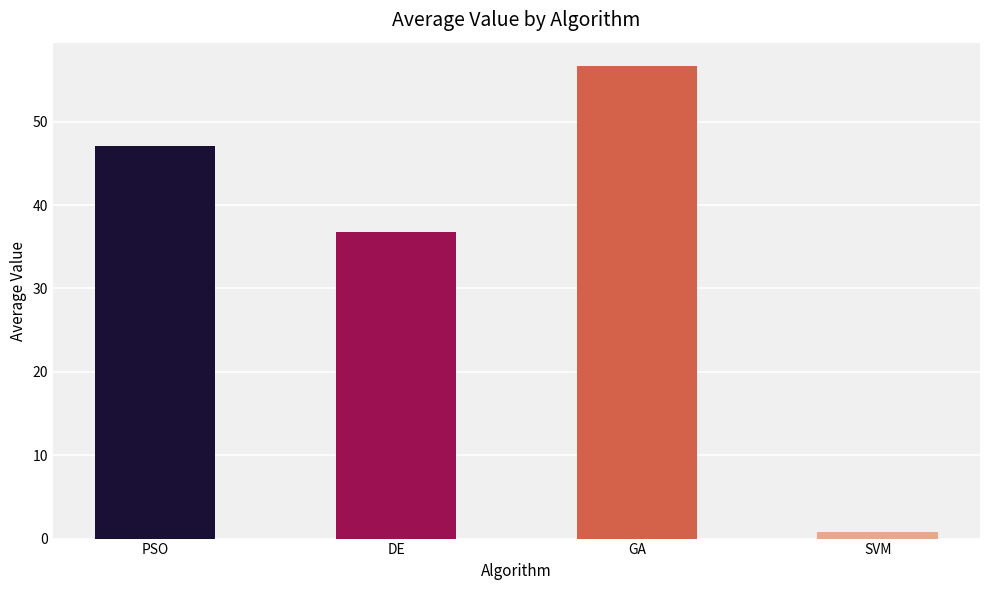

What is the average value?

35.3